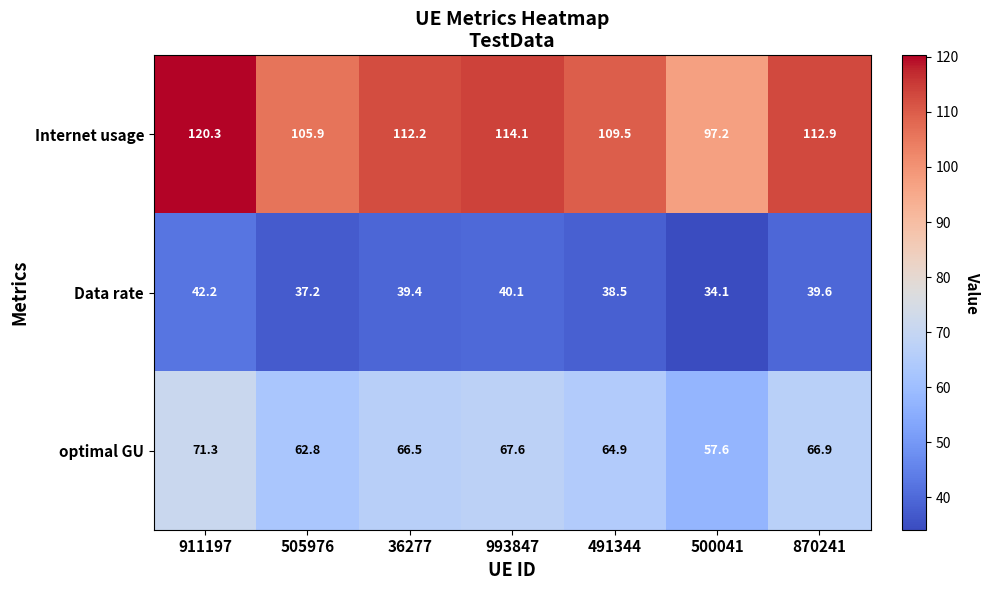

Which series has the largest range (max minus min)?

Internet usage